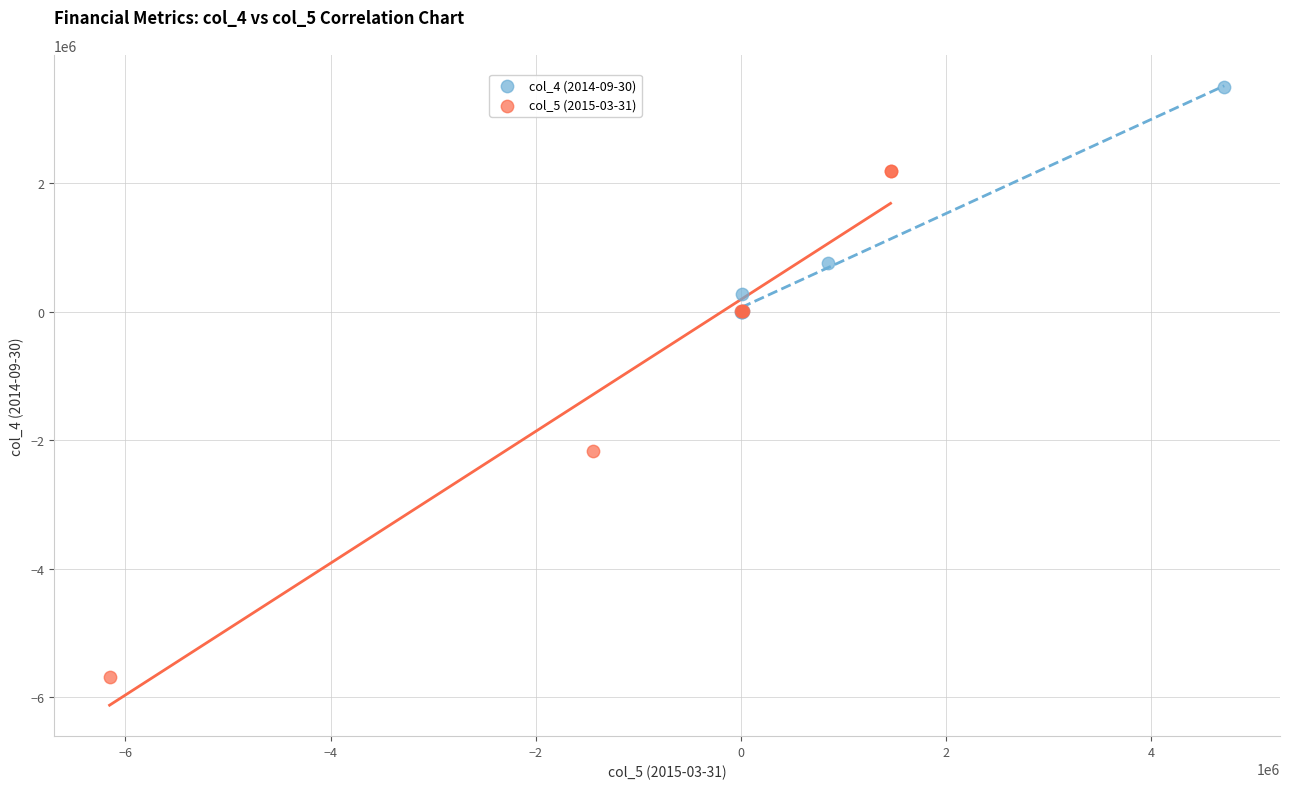

Which series reaches the minimum Y coordinate?

col_5 (2015-03-31)